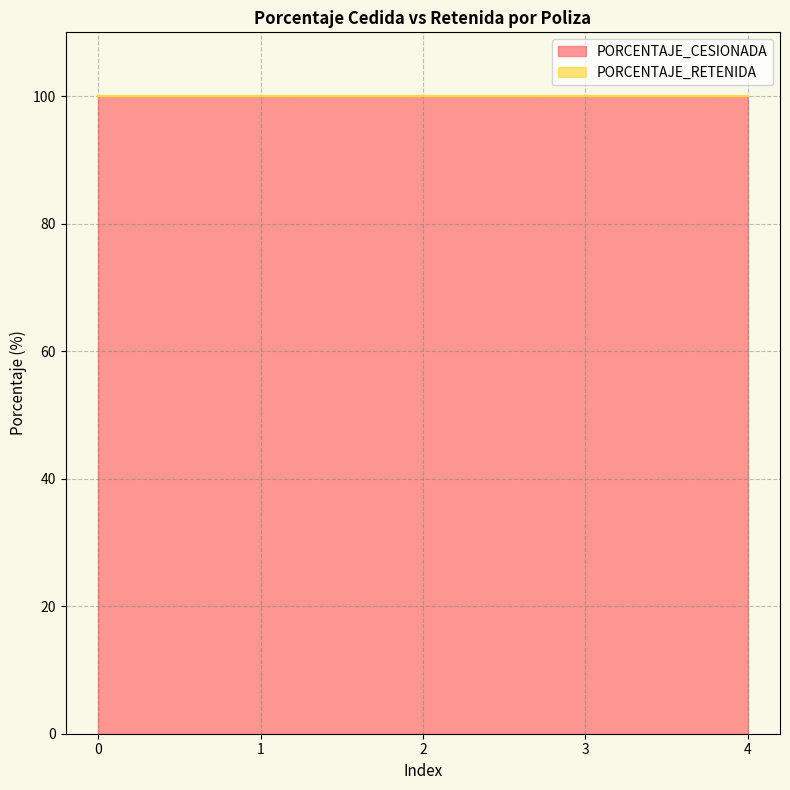

Reading right to left, list all the values displayed in this chart.

PORCENTAJE_CESIONADA: 4=100	3=100	2=100	1=100	0=100
PORCENTAJE_RETENIDA: 4=0	3=0	2=0	1=0	0=0